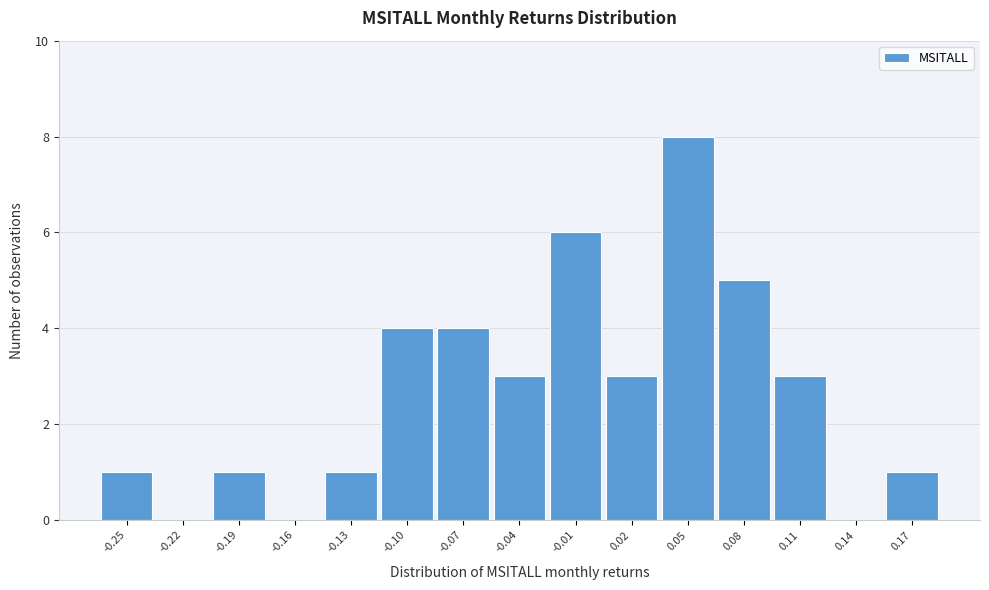

Reading left to right, extract all data points from this chart.

-0.25=1	-0.22=0	-0.19=1	-0.16=0	-0.13=1	-0.10=4	-0.07=4	-0.04=3	-0.01=6	0.02=3	0.05=8	0.08=5	0.11=3	0.14=0	0.17=1